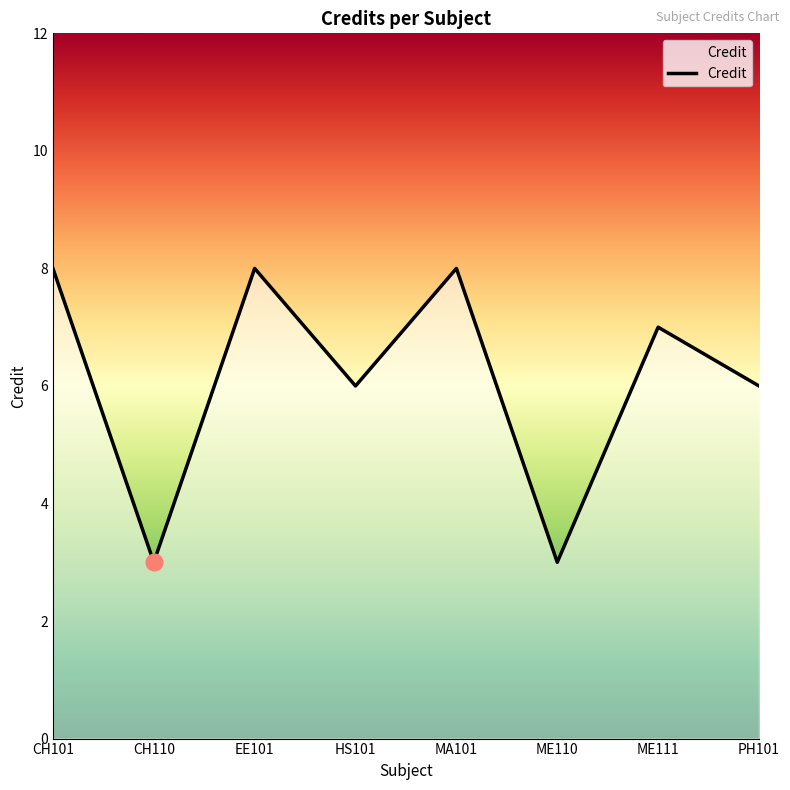

What is the greatest value displayed?

8